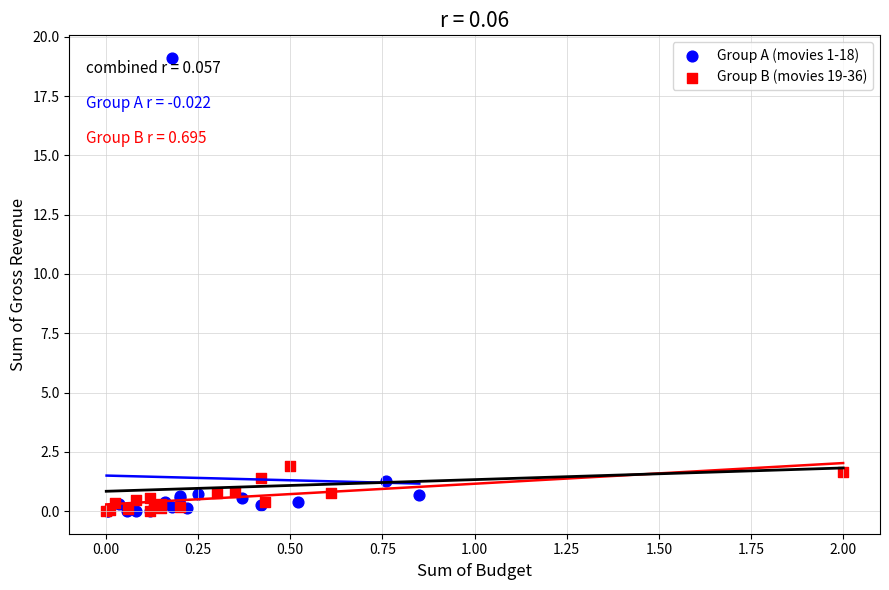

Which series has the widest spread of Y values?

Group A (movies 1-18)